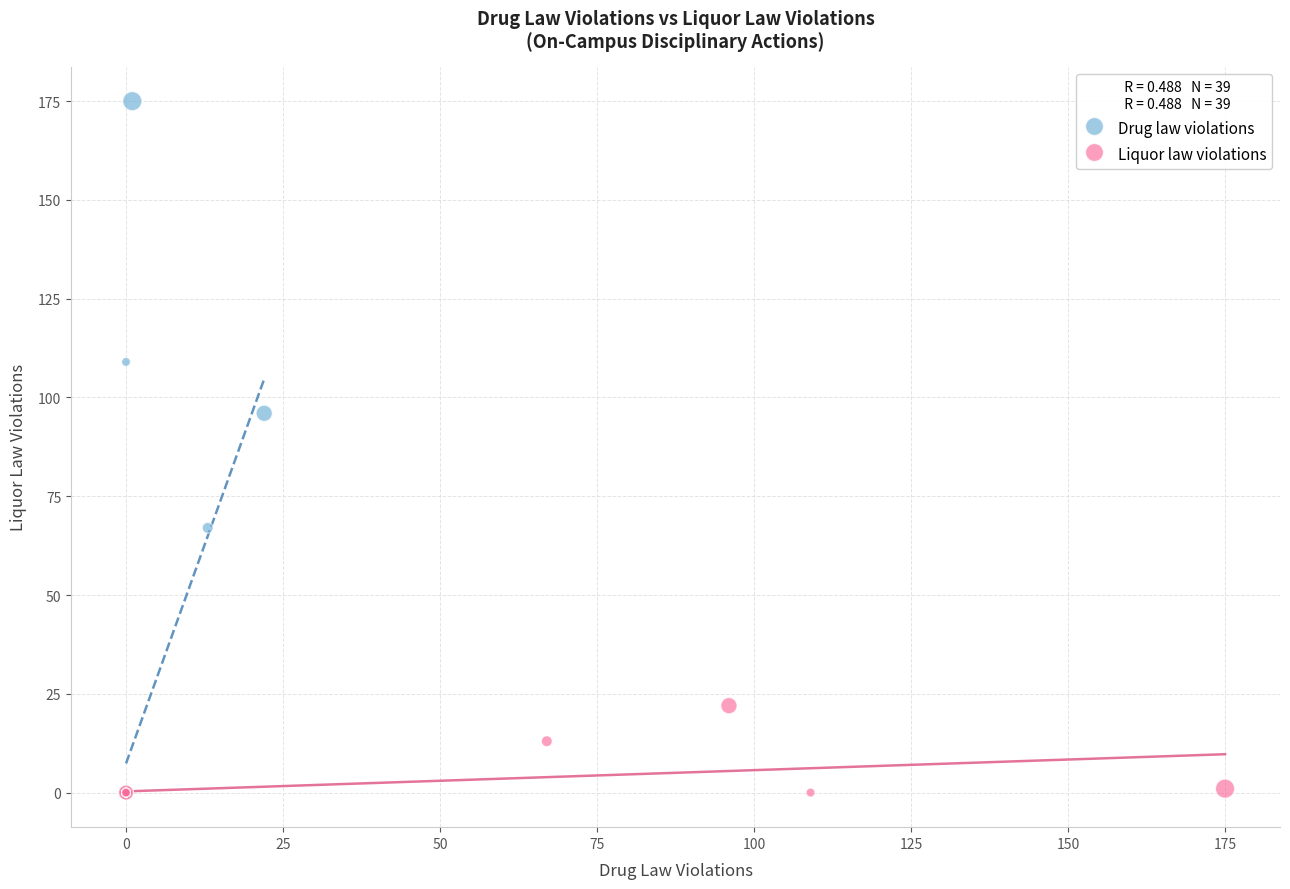

Which series contains the highest Y value?

Drug law violations